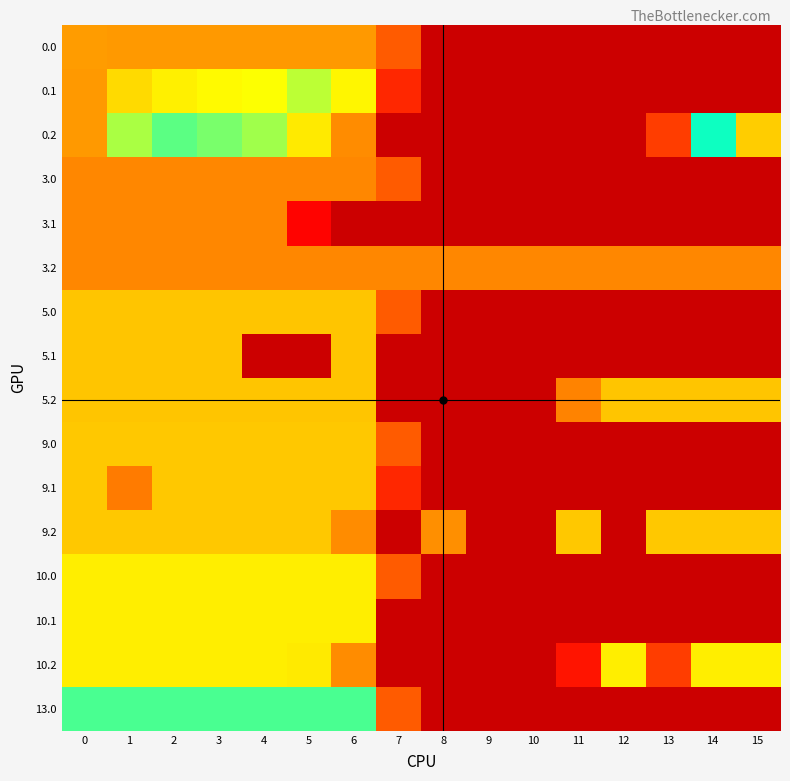

At how many categories does at least one series exceed 100?

16